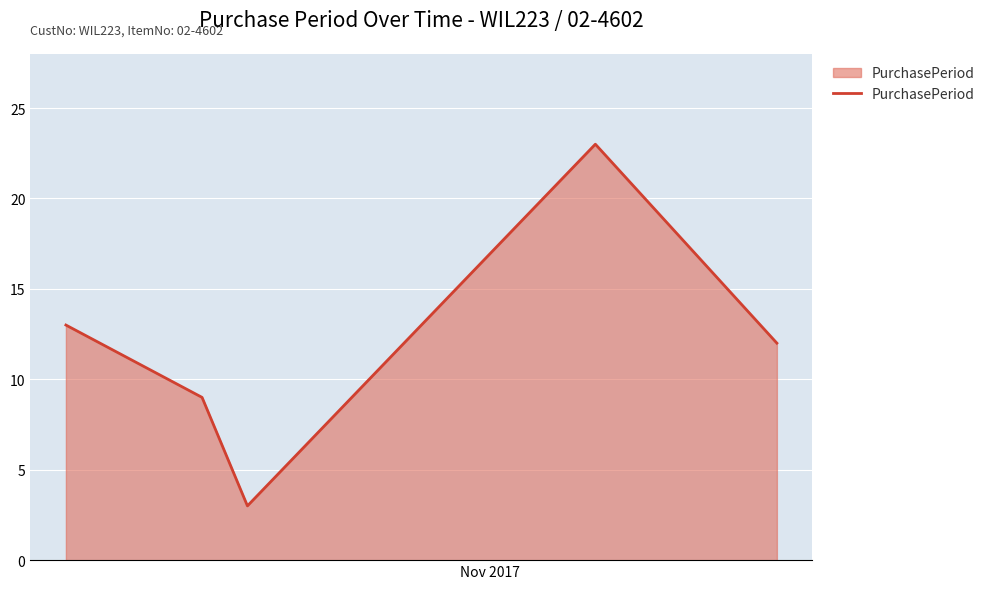

What is the minimum value shown in the chart?

3